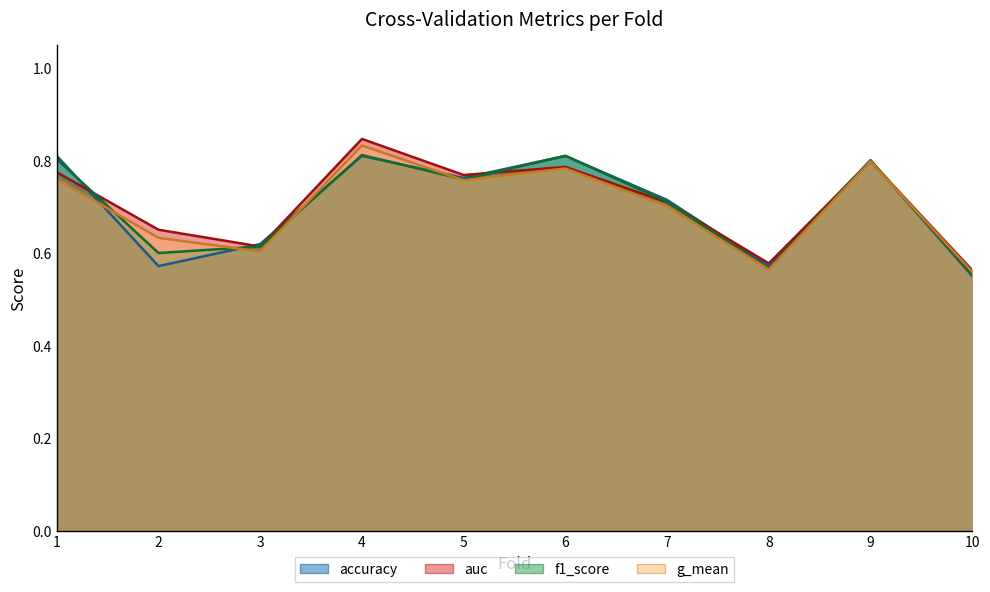

Where is auc nearest to the value 0?

10